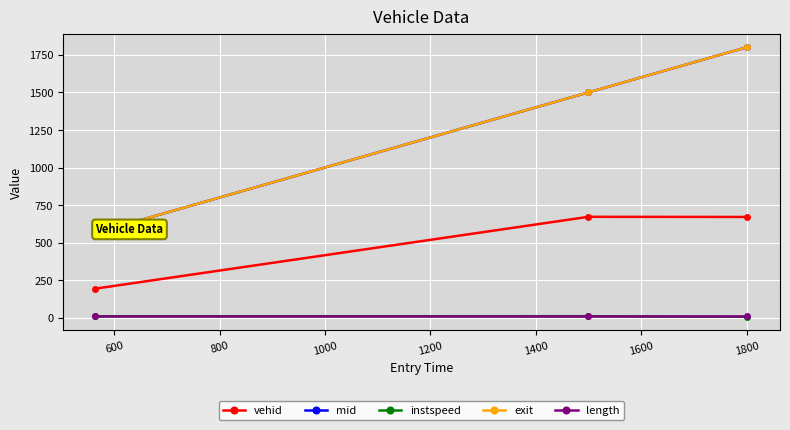

Does the chart display data point markers on the line(s)?

Yes